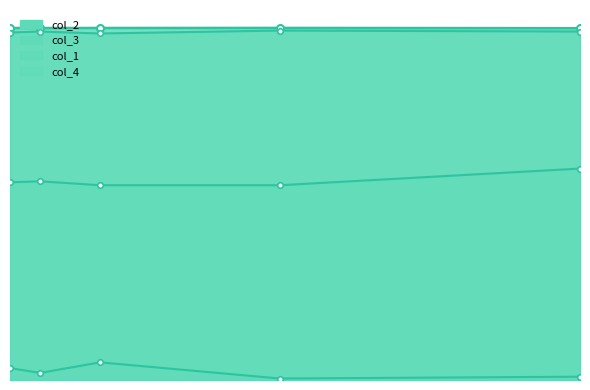

How many col_3 values are between 0 and 1?

5